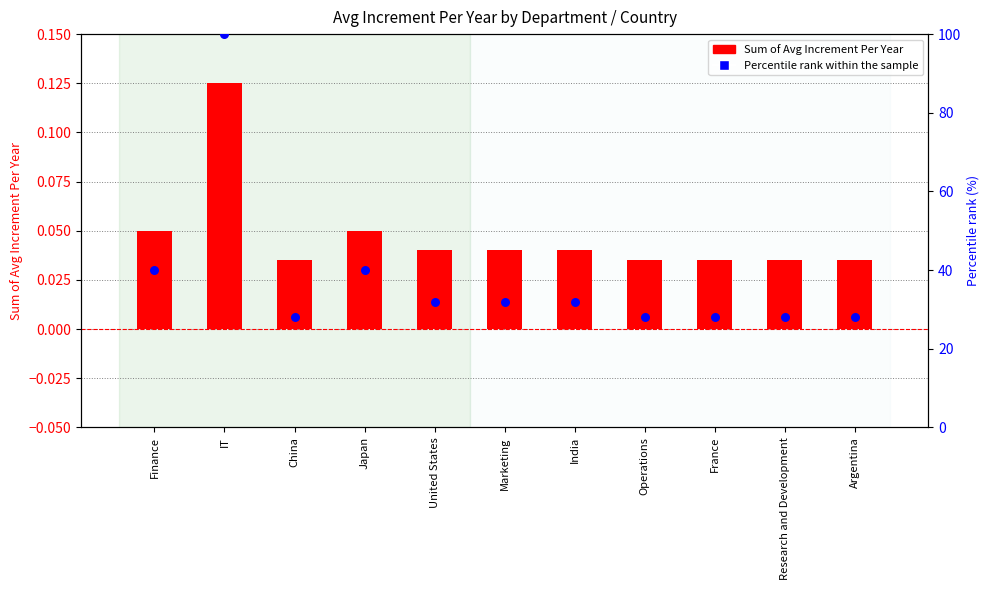

At which category is the sum across all series the highest?

IT